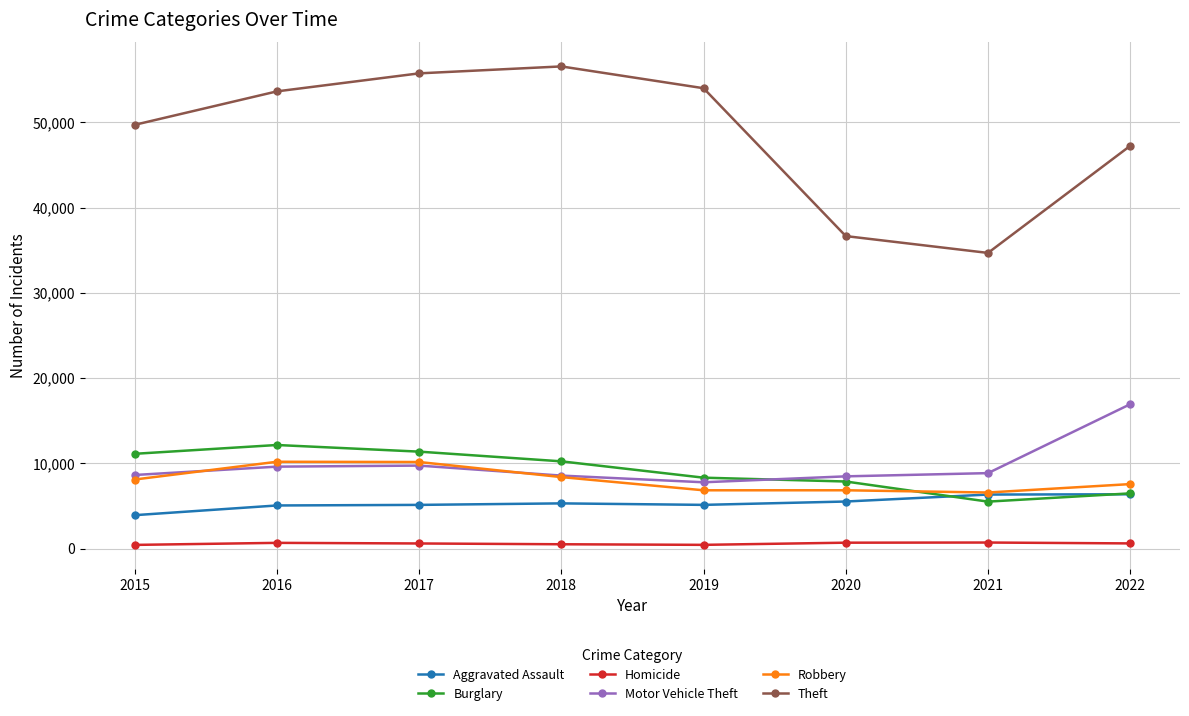

What is the value of the Burglary point at the 8th from the left?

6484